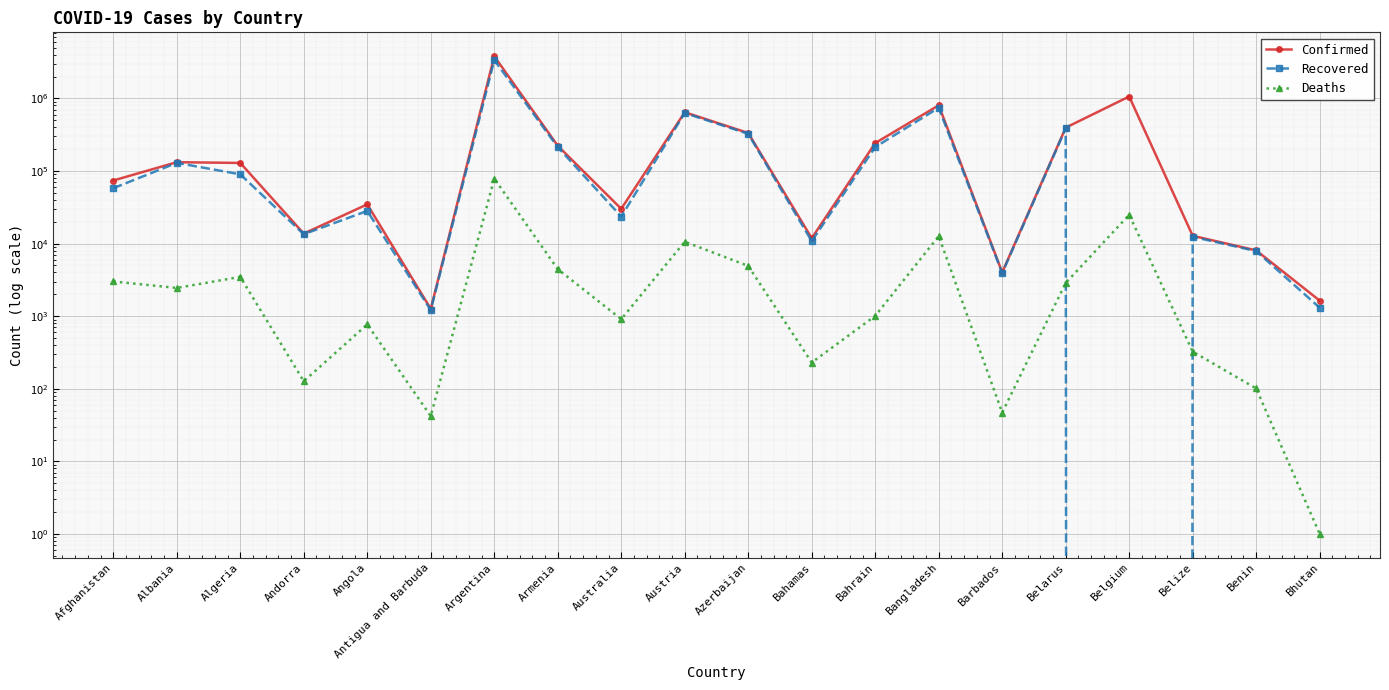

What is the label of the 17th point from the left?

Belgium